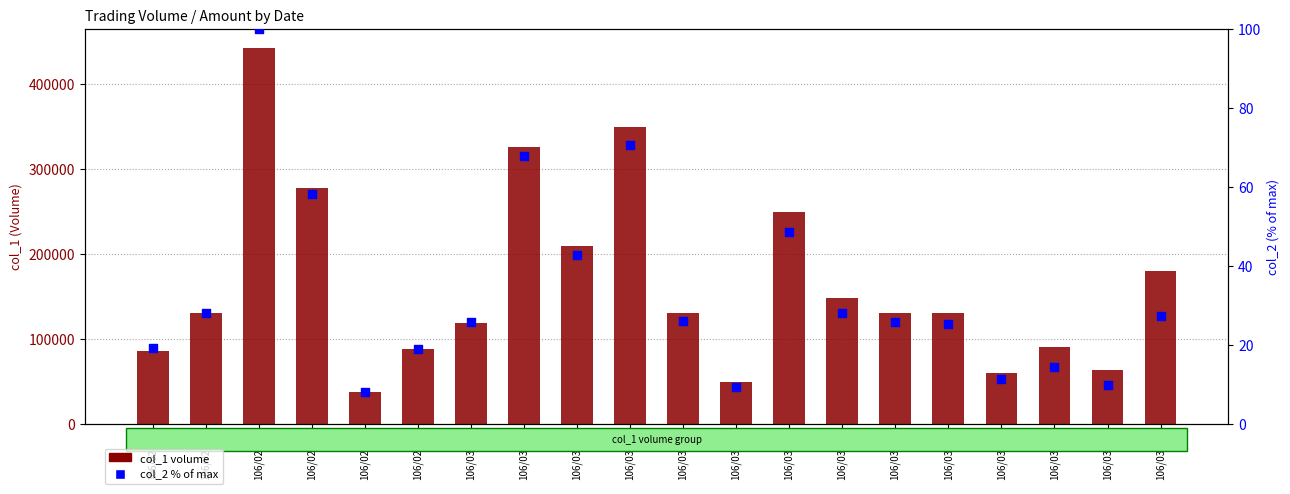

Which series has the largest total across all categories?

col_1 volume